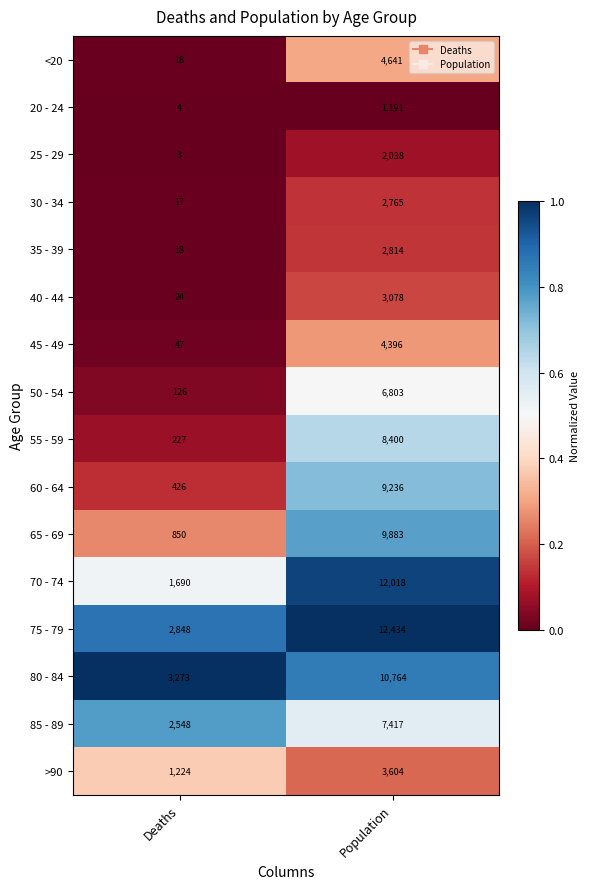

How many distinct data groups are displayed?

16